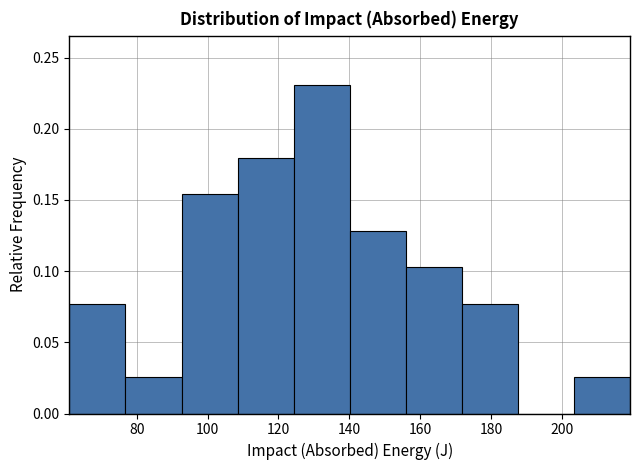

What is the height of the bar covering 108 to 124 on the x-axis? Neither the bar edges nor the heights are printed on the chart, so give them approximately, as read against the axes.

0.180